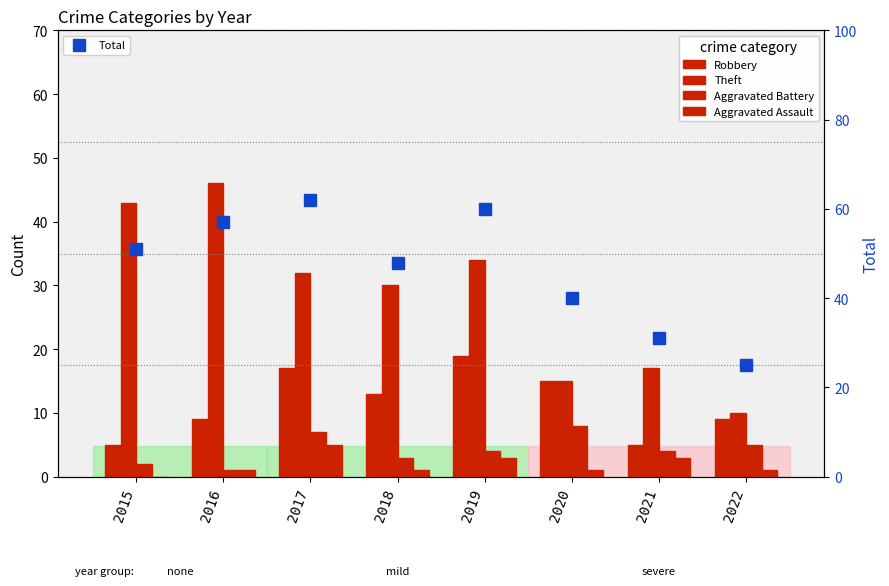

Is the value of Aggravated Battery at 2022 greater than the value of Robbery at 2016?

No